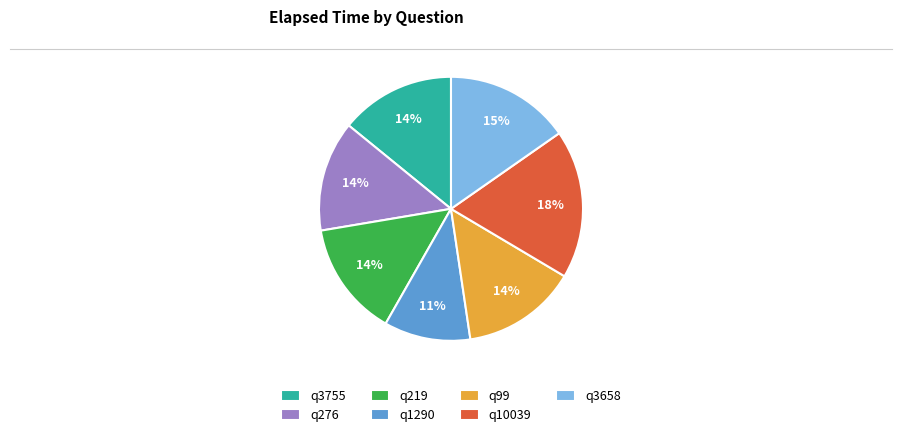

What is the smallest slice in the pie chart?

q1290